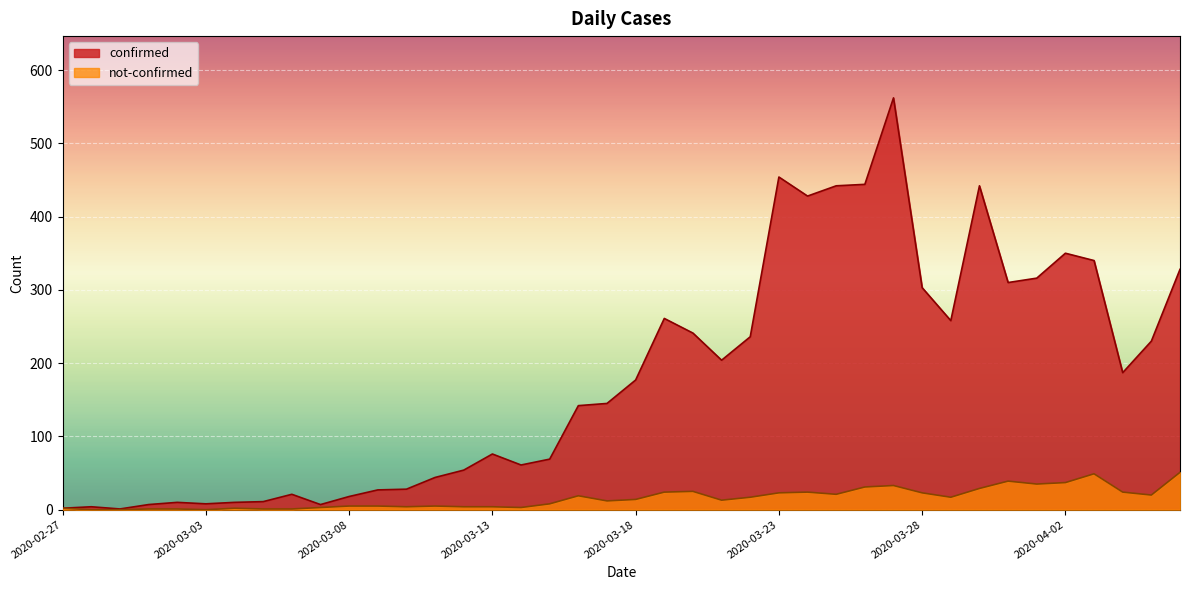

The not-confirmed series shows 24 at 2020-03-19. True or false?

True